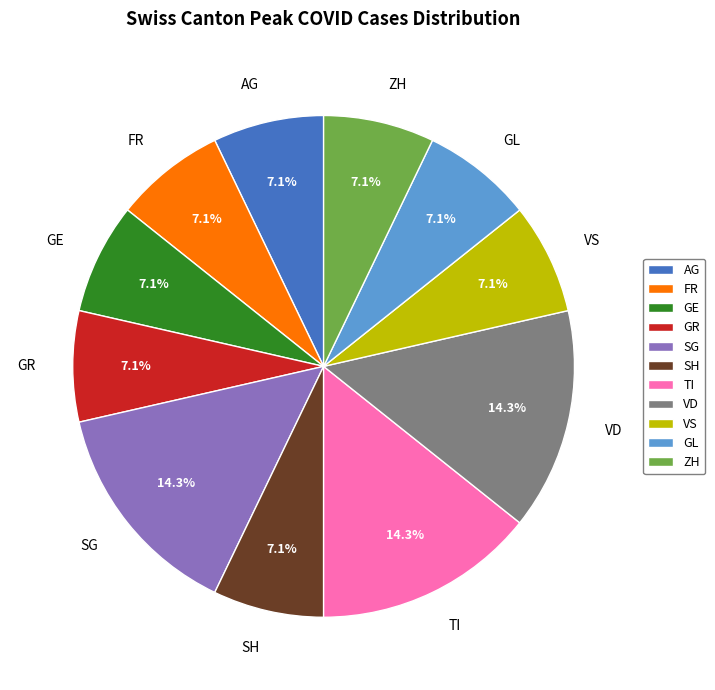

Is there a majority slice in this chart?

No